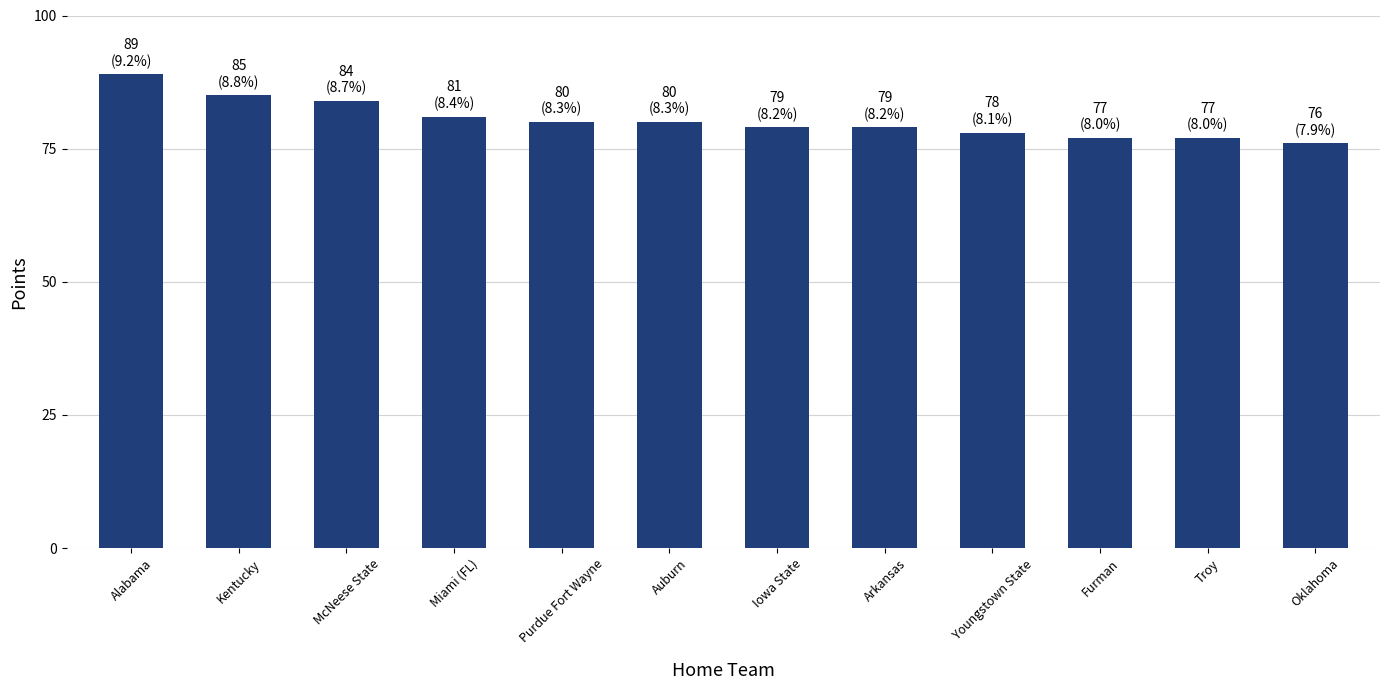

Where is the data nearest to the value 82?

Miami (FL)